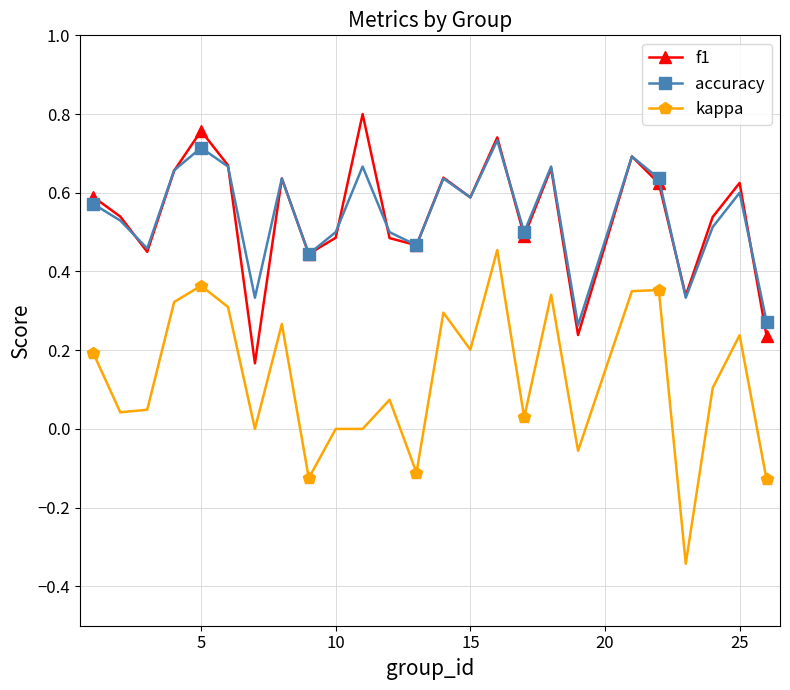

List the series in order of their peak value, highest first.

f1, accuracy, kappa